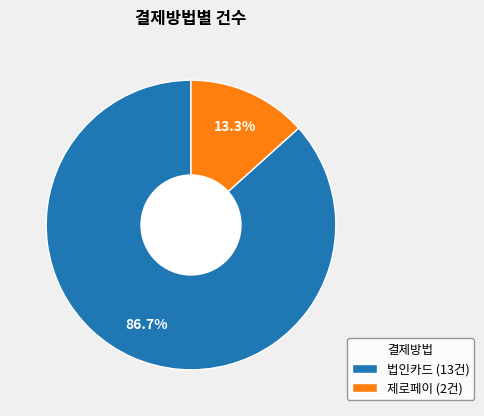

Which category has the biggest portion of the pie?

법인카드